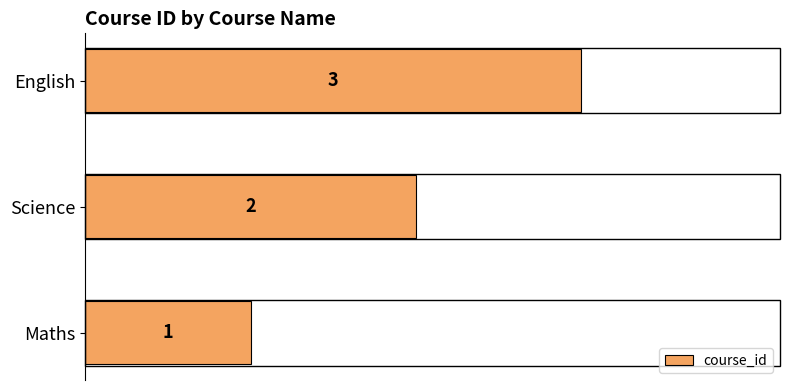

Does the chart contain any negative values?

No